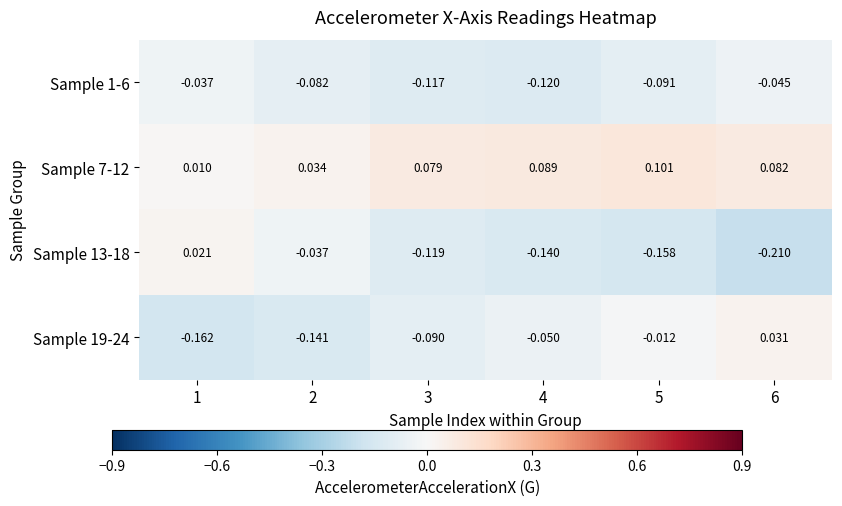

Count the number of categories in the chart.

6